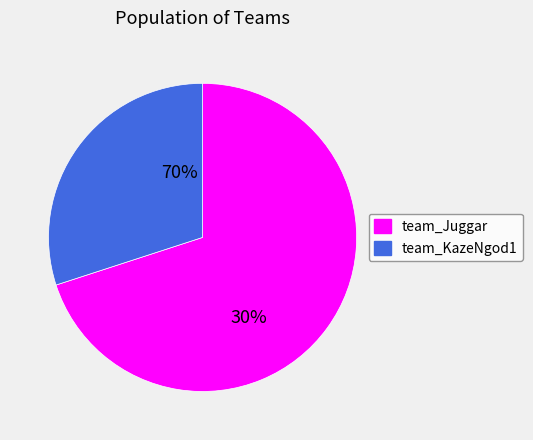

Is it true that team_Juggar is 70% of the pie?

True